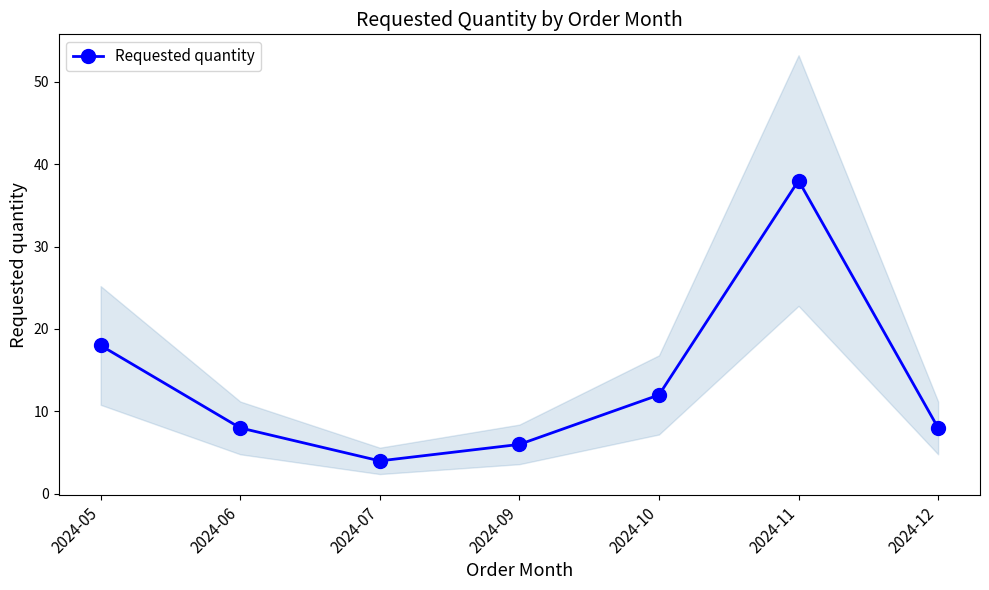

What is the smallest value displayed?

4